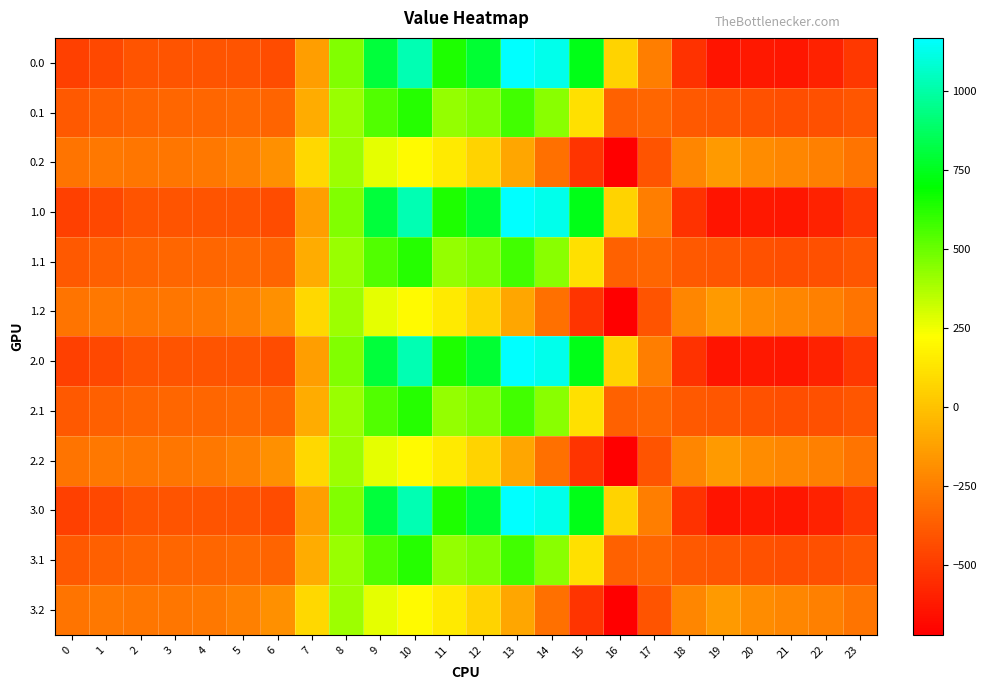

Which has a higher value, 2 or 4?

4